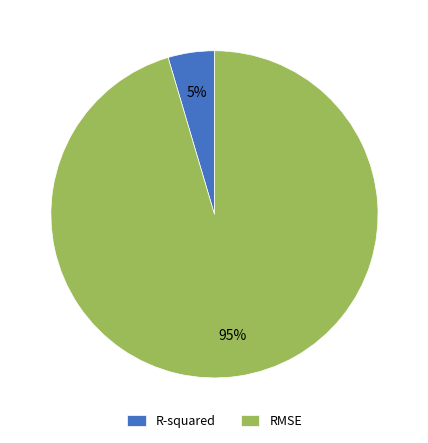

To the nearest percent, what percentage of the pie is RMSE?

95%